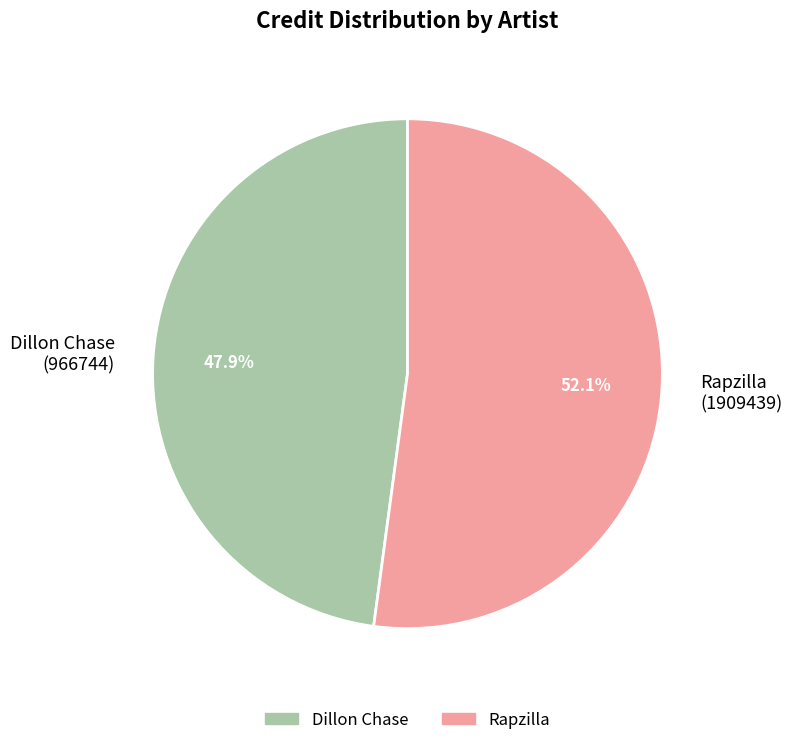

Do Dillon Chase (966744) and Rapzilla (1909439) together represent more than half of the pie?

Yes